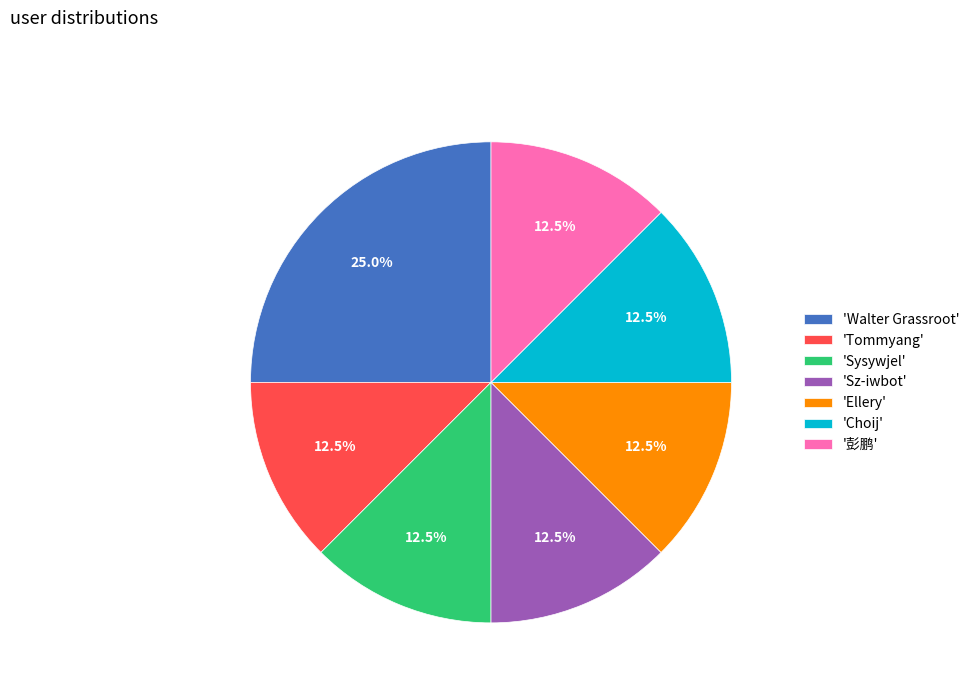

What is the ratio of the value at 'Choij' to the value at 'Ellery'?

1.0